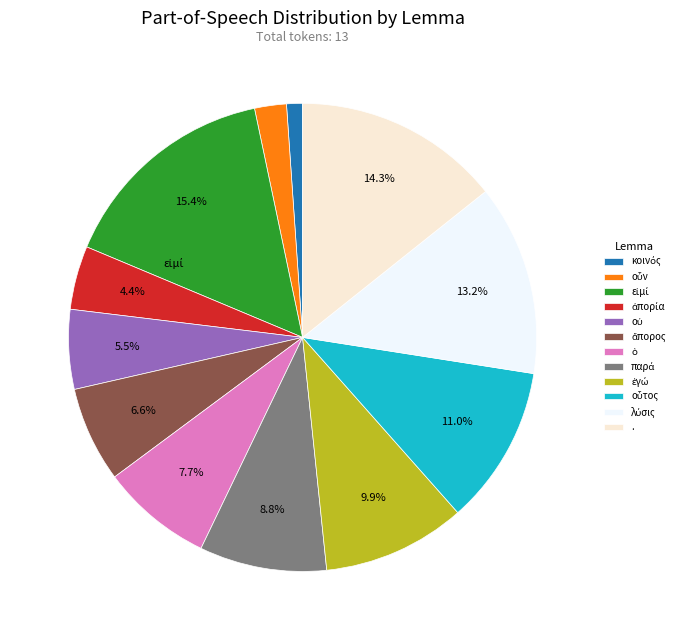

Does any single category account for the majority?

No